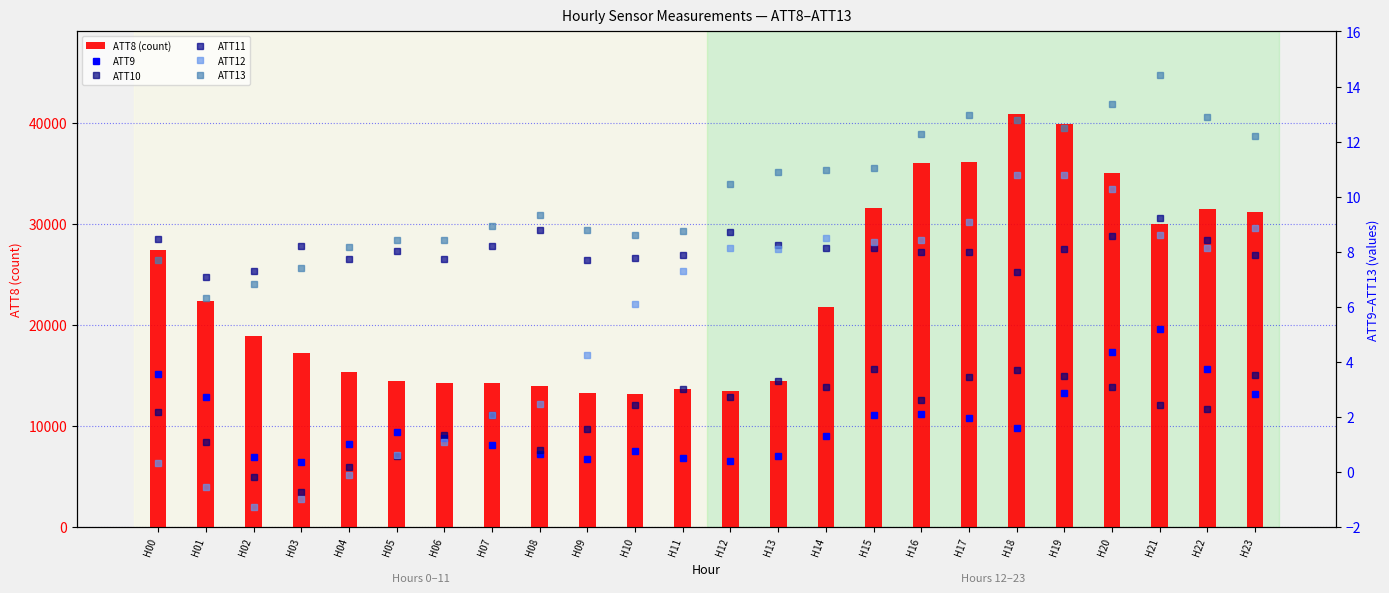

Read the ATT8 (count) value at H13.

14500